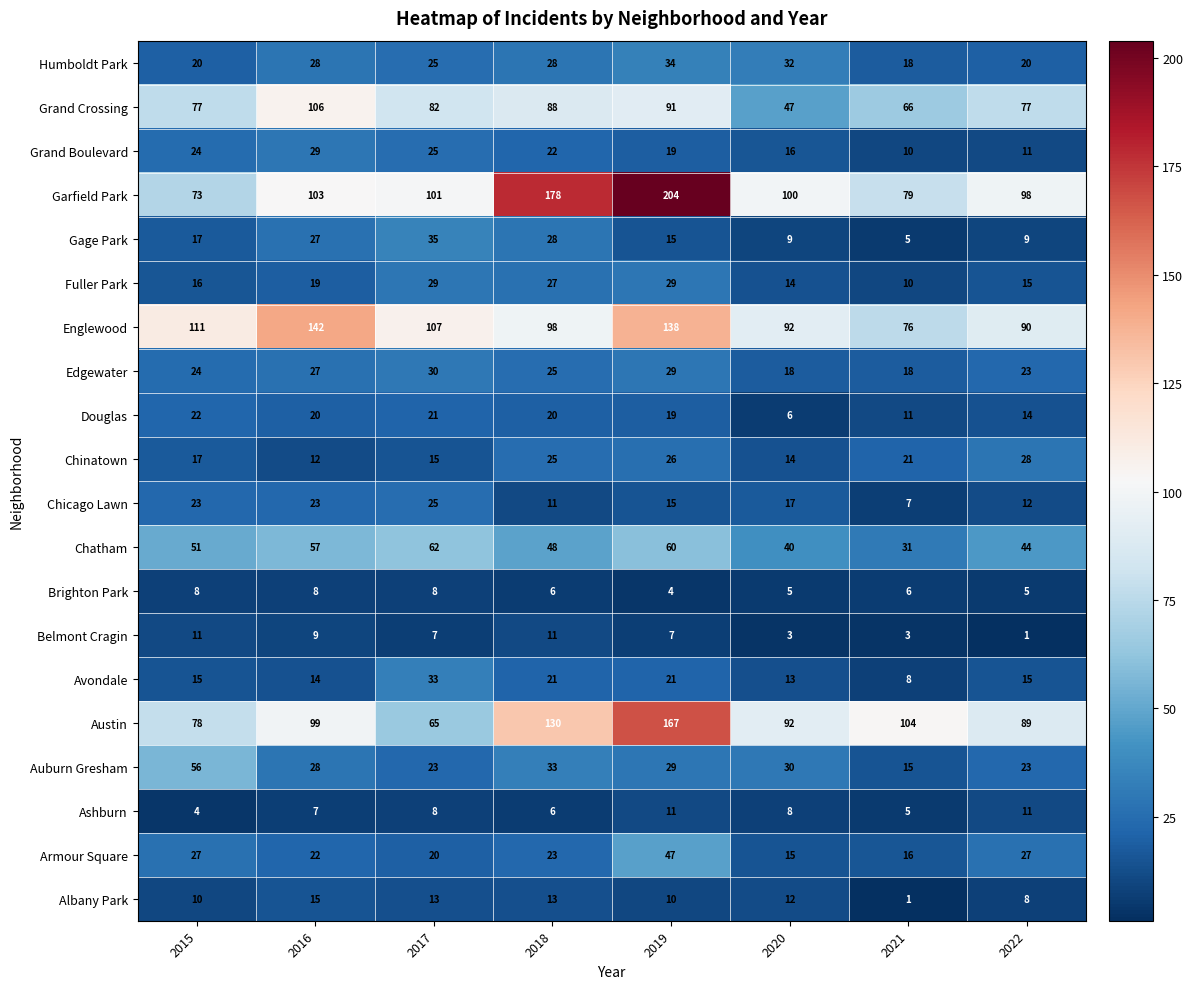

What is the difference between the Albany Park values at 2016 and 2022?

7